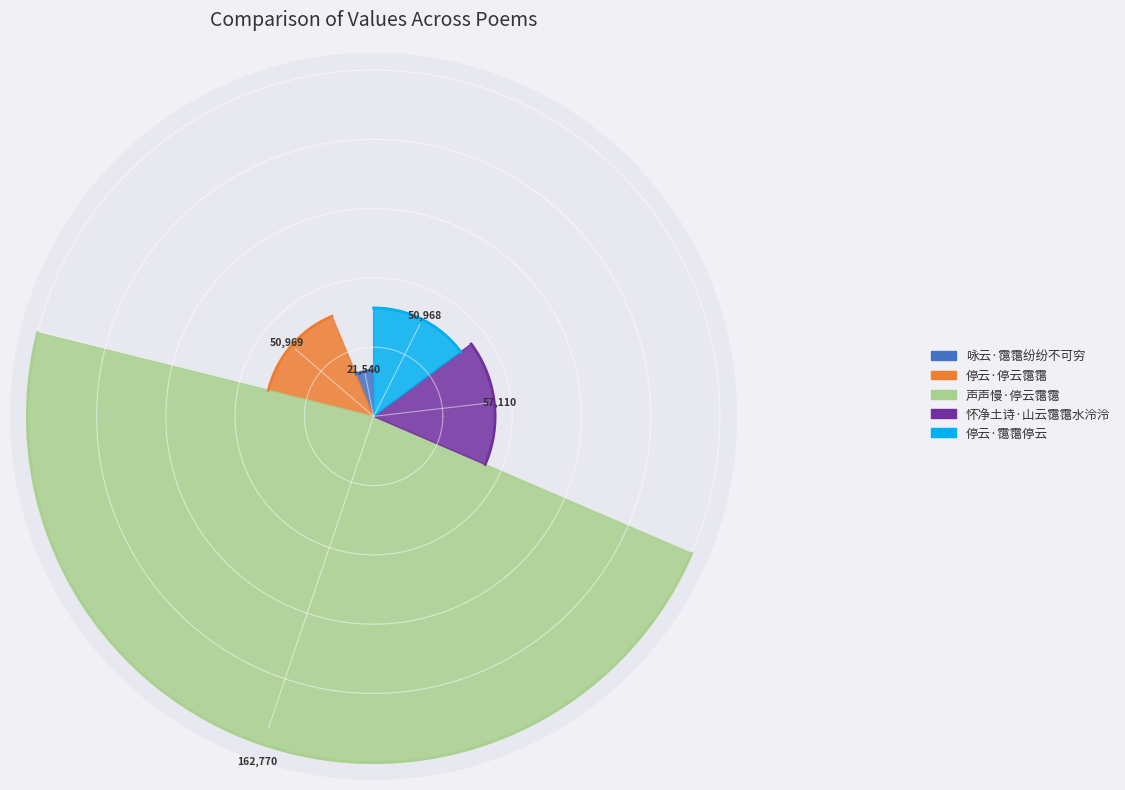

To the nearest percent, what is the average slice percentage?

20%